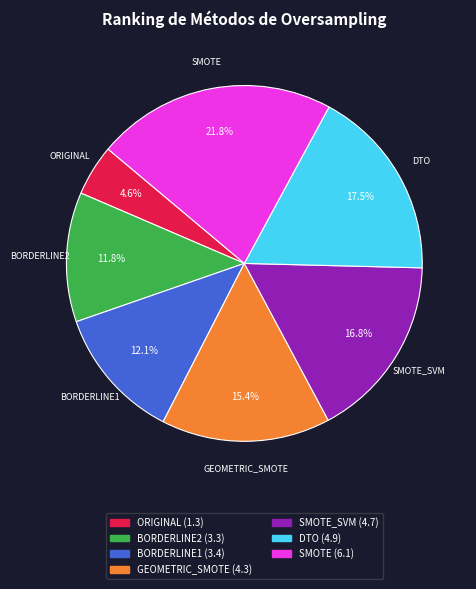

Does any single category account for the majority?

No